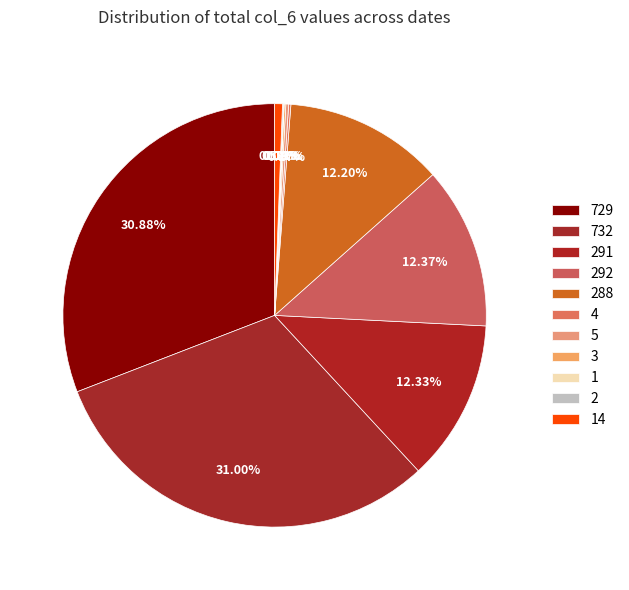

Does any single category account for the majority?

No